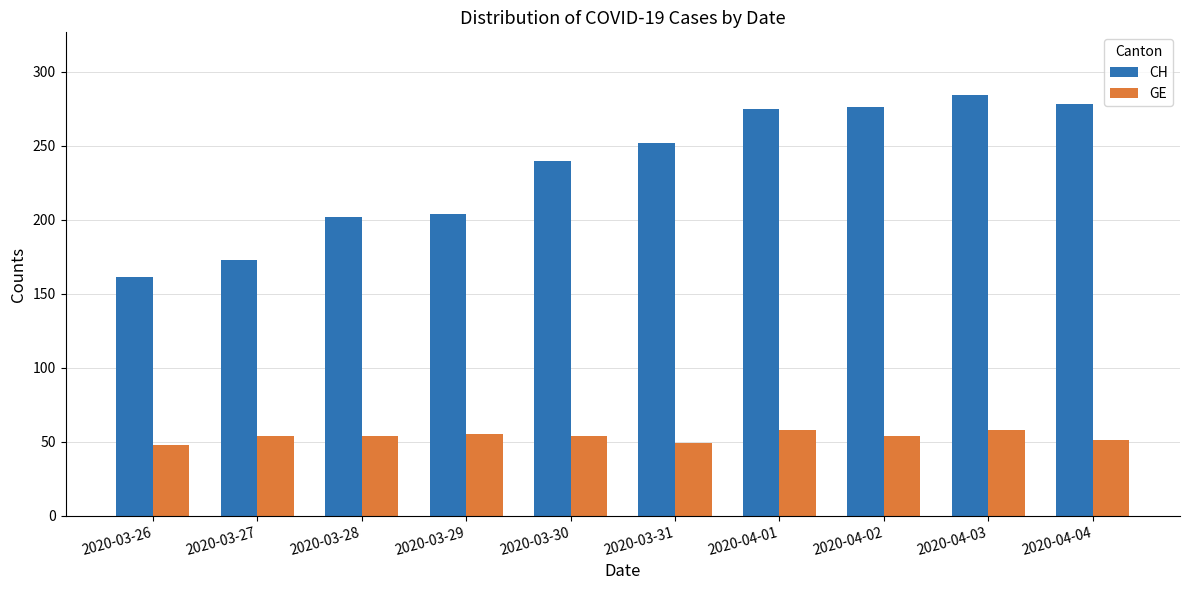

What is the maximum value shown in the chart?

284